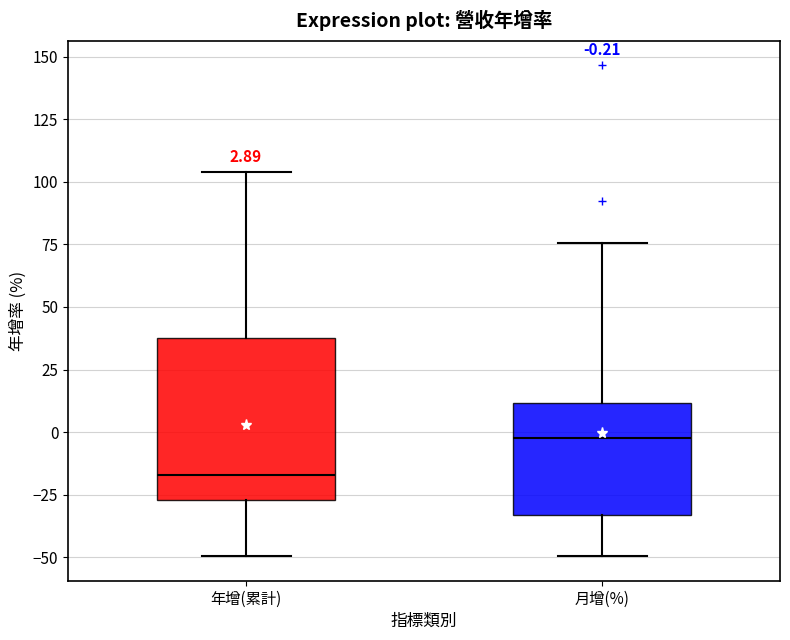

Which box has the lowest median line?

年增(累計)